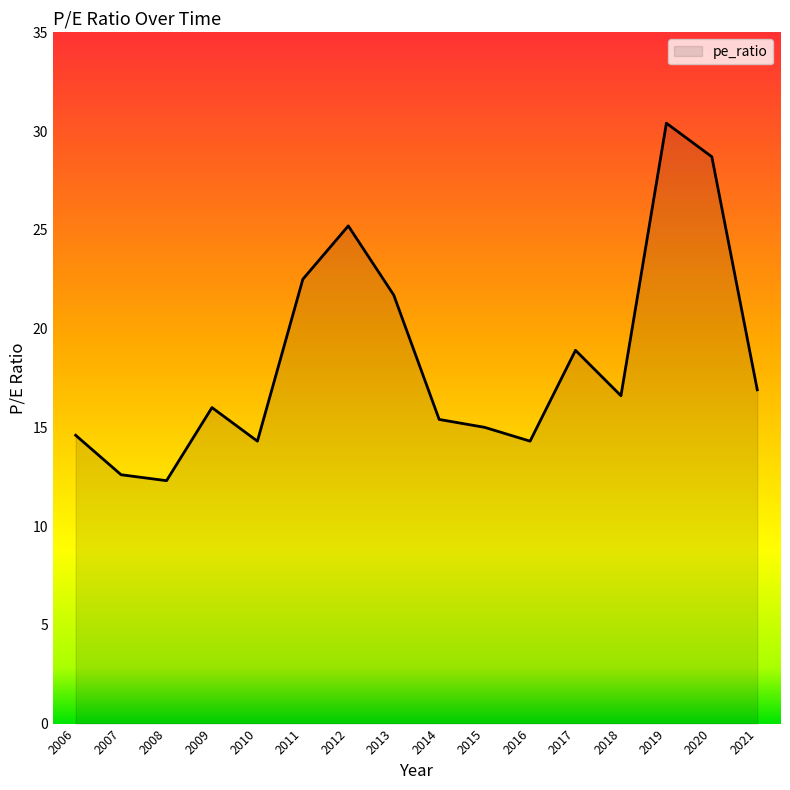

Between 2010 and 2011, which is larger?

2011